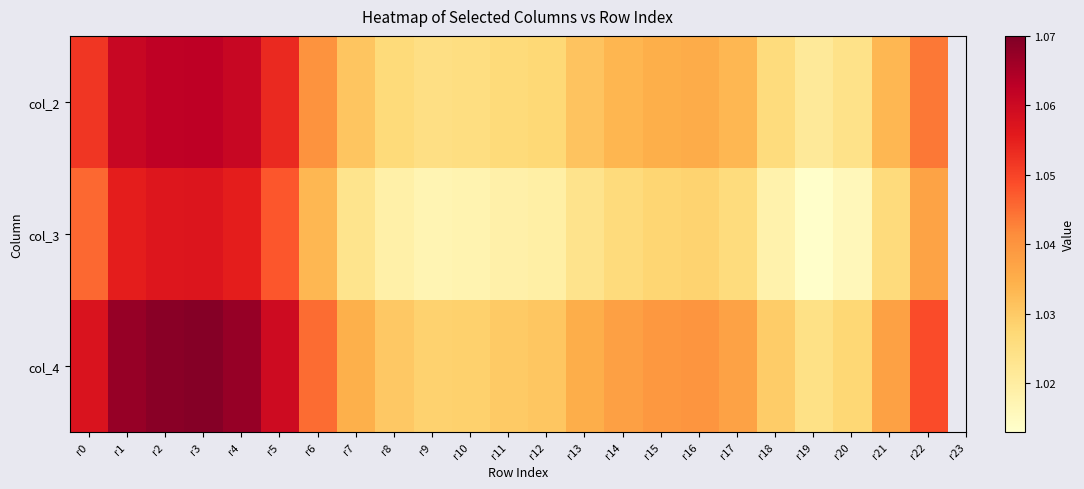

What is the maximum value shown in the chart?

1.1